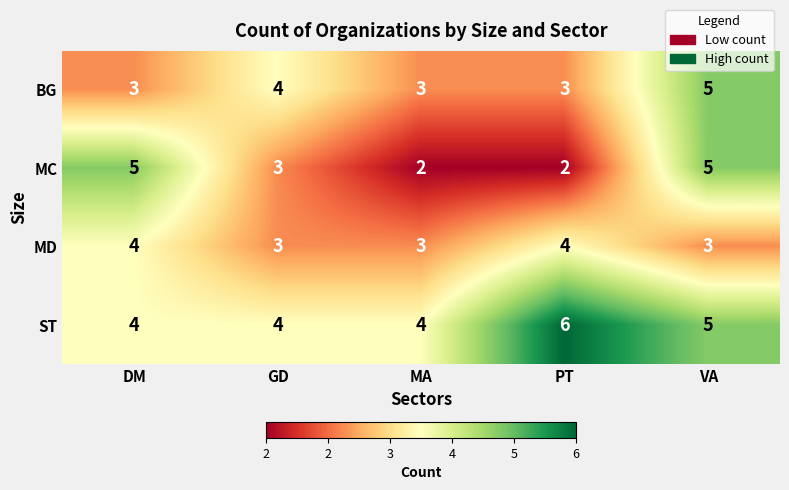

Reading left to right, transcribe all the data shown in this chart.

BG: 3	4	3	3	5
MC: 5	3	2	2	5
MD: 4	3	3	4	3
ST: 4	4	4	6	5